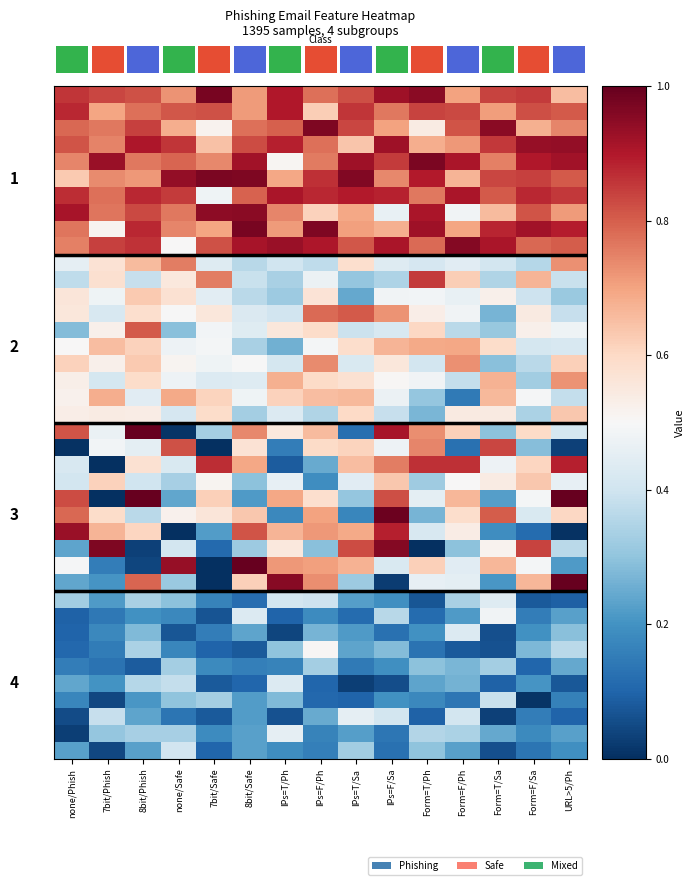

What is the total value across all series at IPs=T/Sa?

20.2